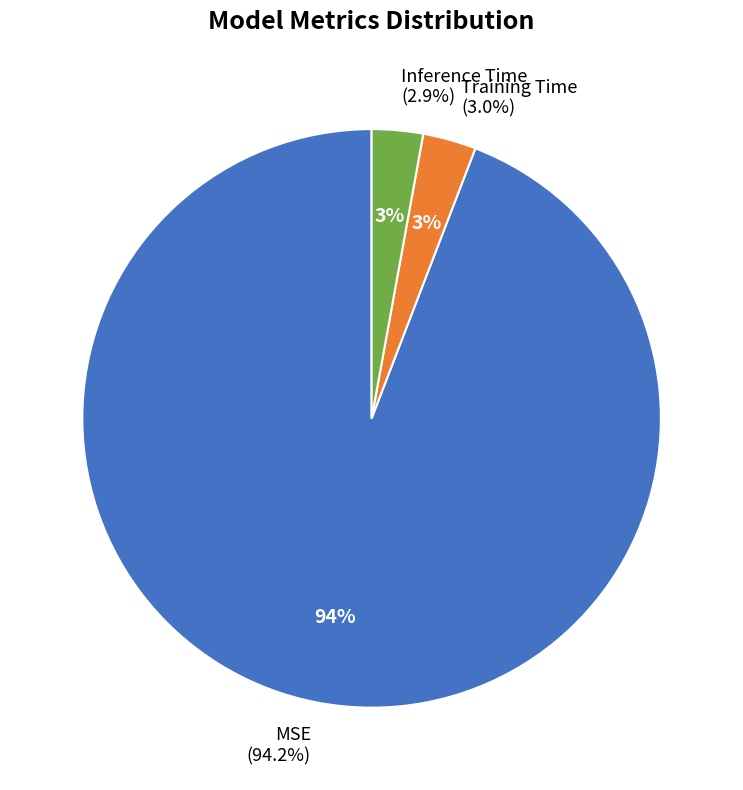

What is the majority slice?

MSE